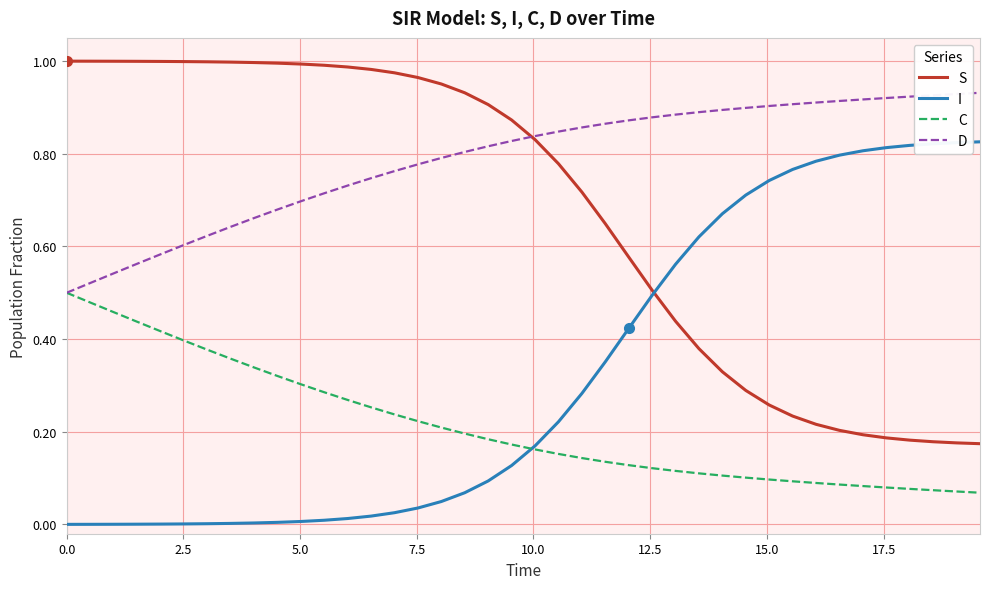

What is the sum of all D values?

31.5